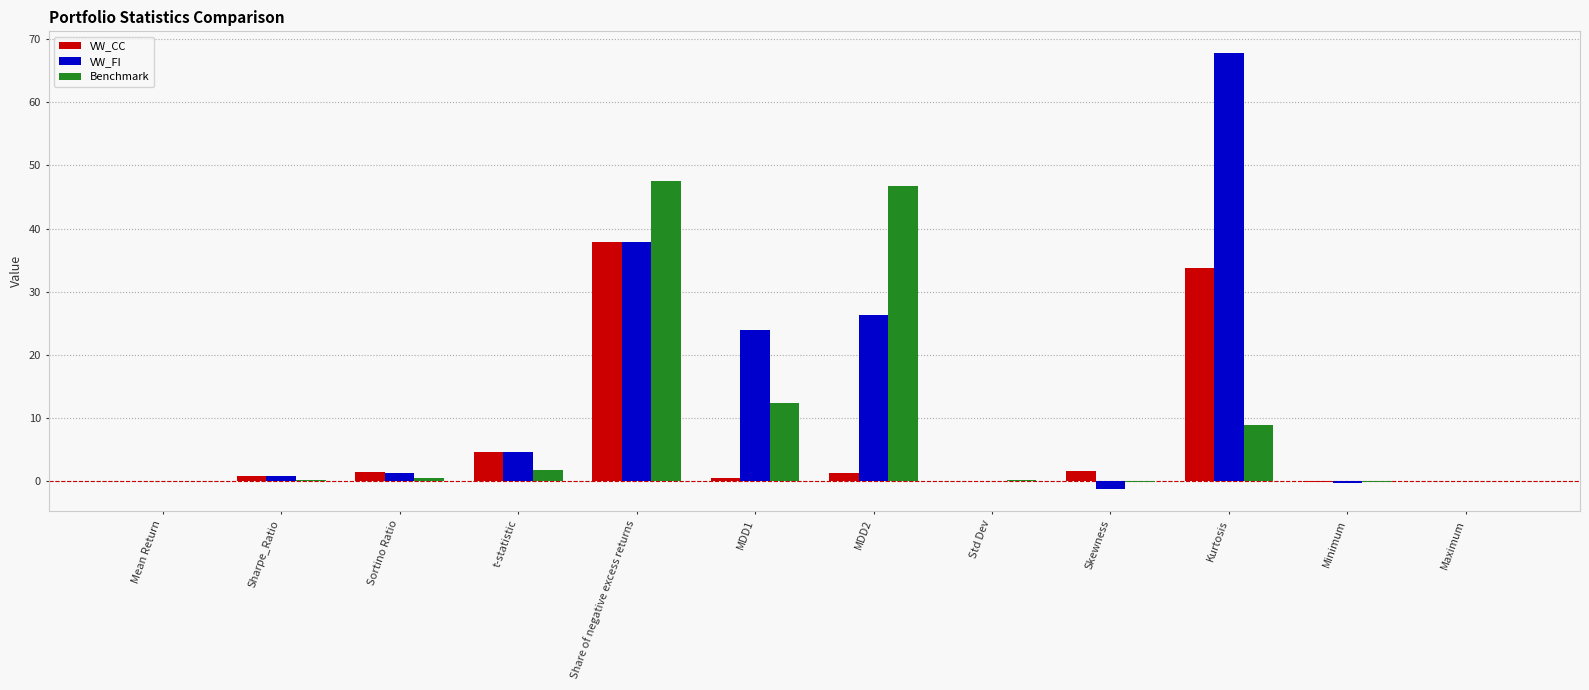

Between Sharpe_Ratio and MDD2, which series saw the biggest shift?

Benchmark